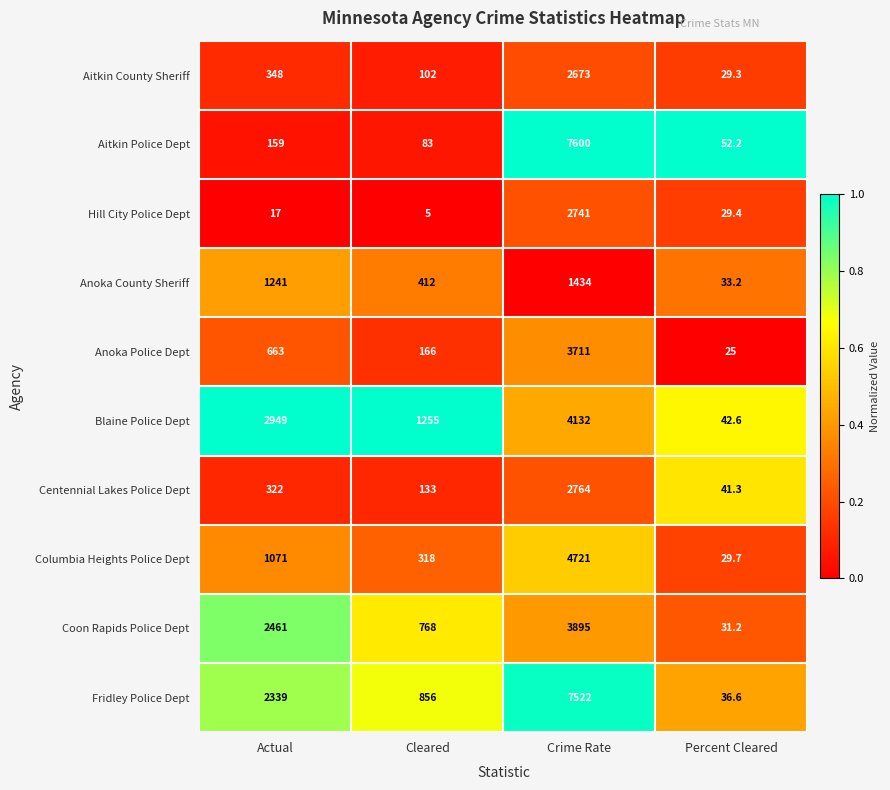

Which series has the largest range (max minus min)?

Aitkin Police Dept